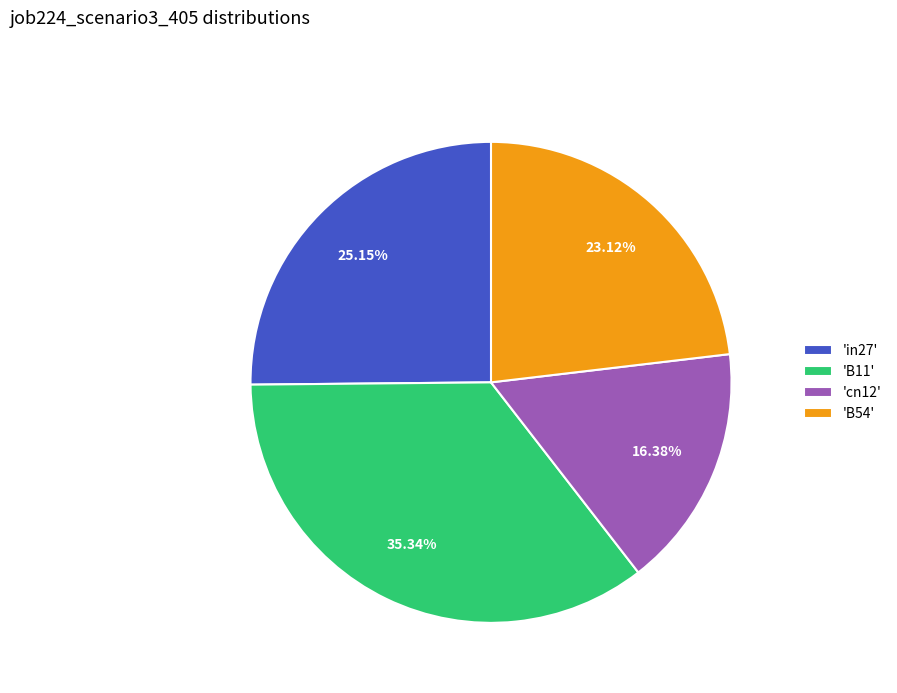

Count the number of slices in the pie.

4